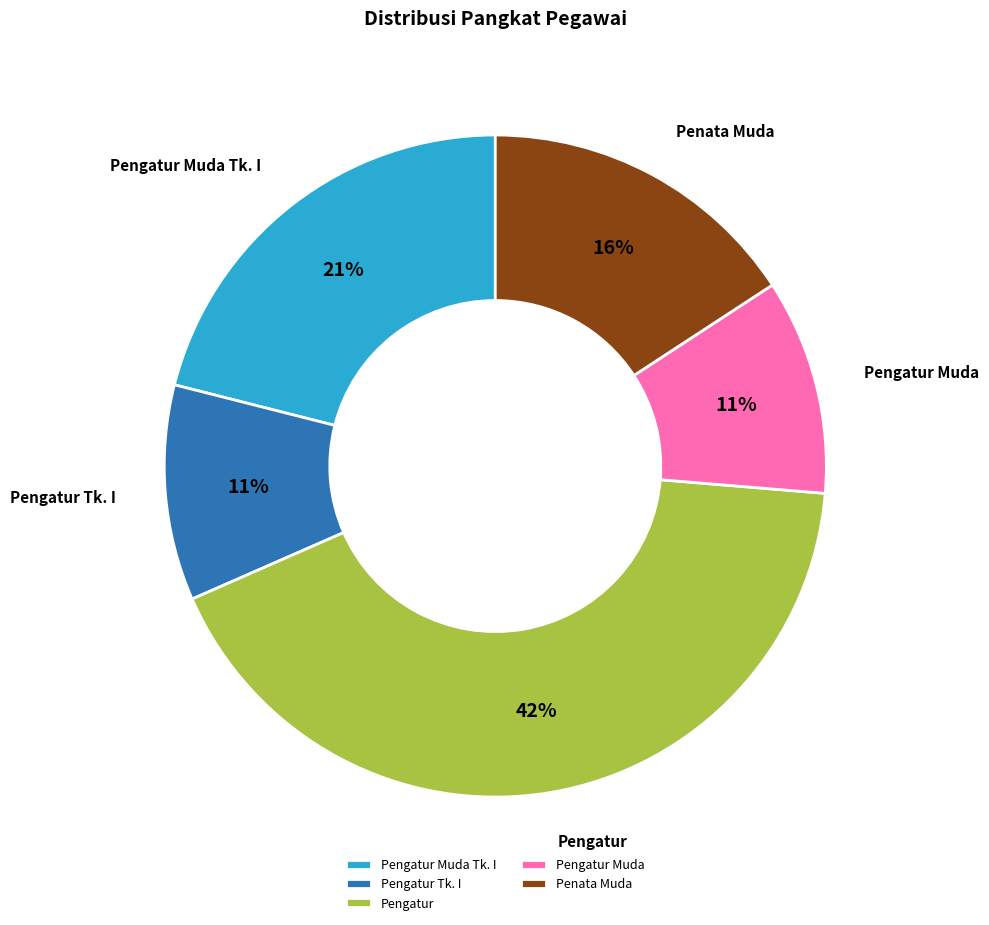

To the nearest percent, what is the combined percentage of Penata Muda and Pengatur Muda Tk. I?

37%